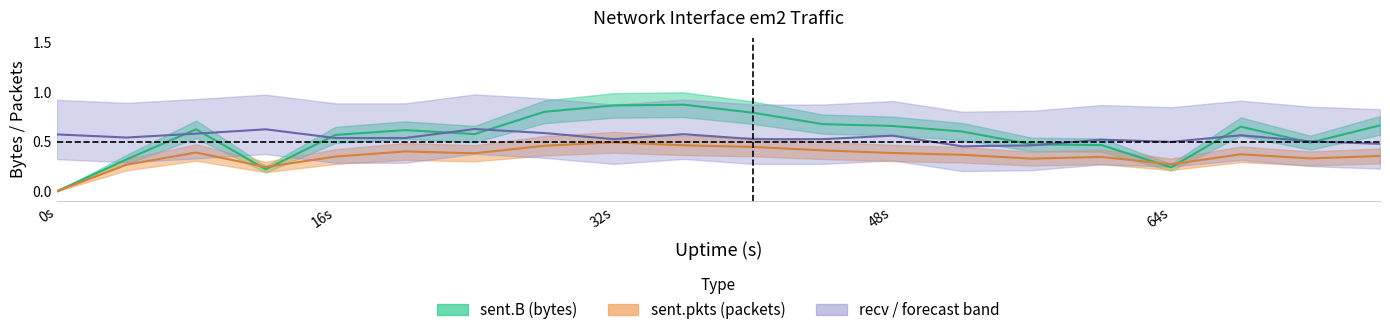

Reading left to right, what are all the values shown in this chart?

sent.B: 0.0	0.3	0.6	0.2	0.6	0.6	0.6	0.8	0.9	0.9	0.8	0.7	0.7	0.6	0.5	0.5	0.2	0.7	0.5	0.7
sent.pkts: 0.0	0.3	0.4	0.2	0.4	0.4	0.4	0.5	0.5	0.5	0.4	0.4	0.4	0.4	0.3	0.3	0.3	0.4	0.3	0.4